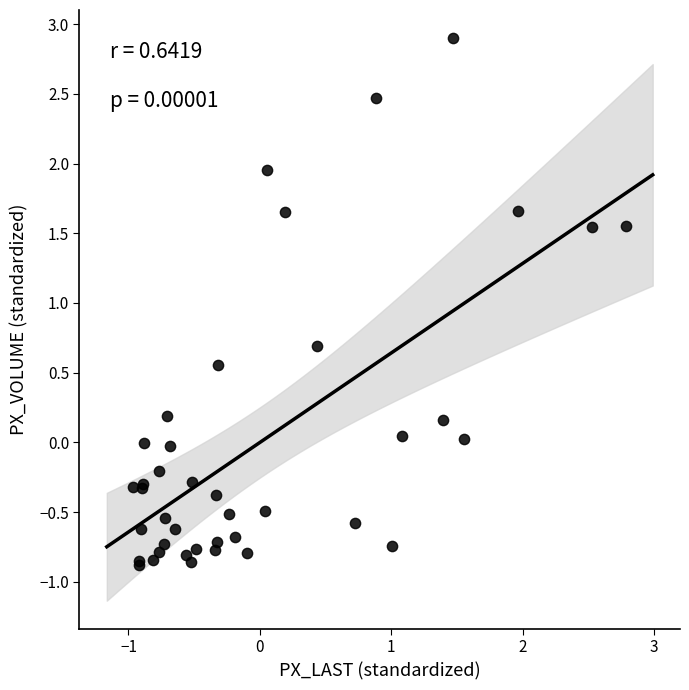

What Y value in the scatter plot is closest to 1?

0.7